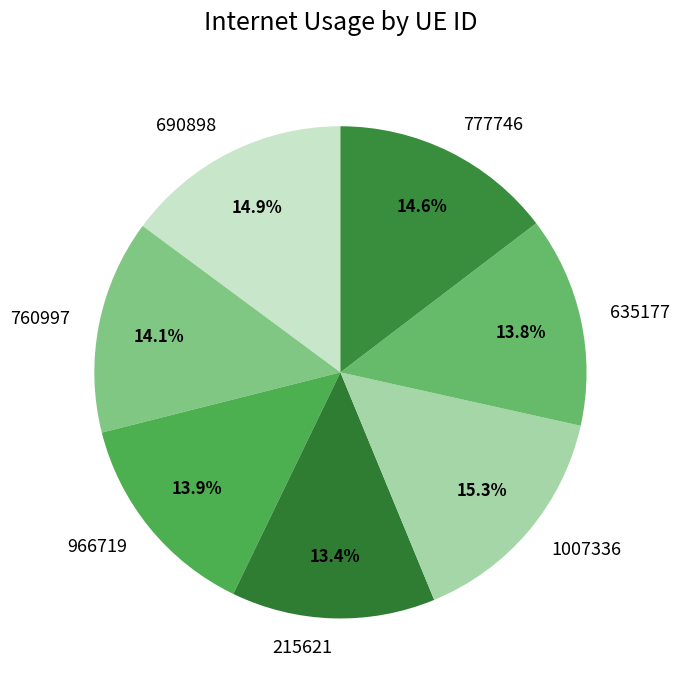

Do 635177 and 690898 together represent more than half of the pie?

No